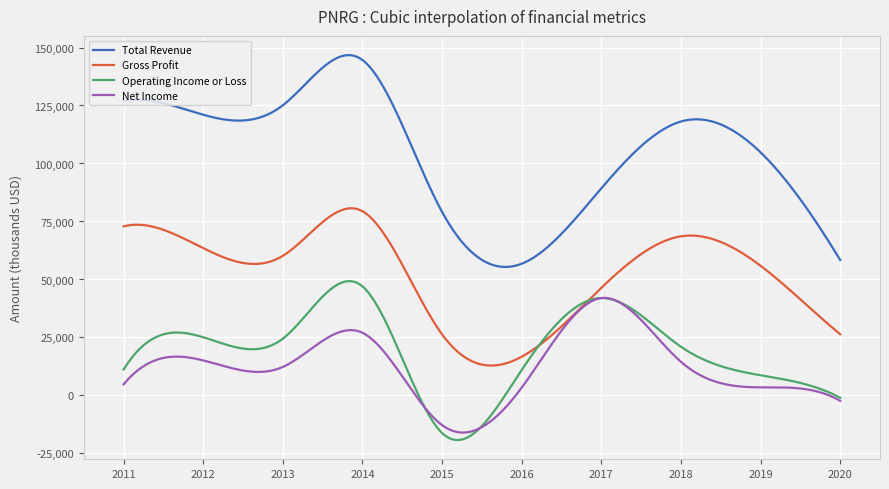

What is the smallest value displayed?

-19215.0